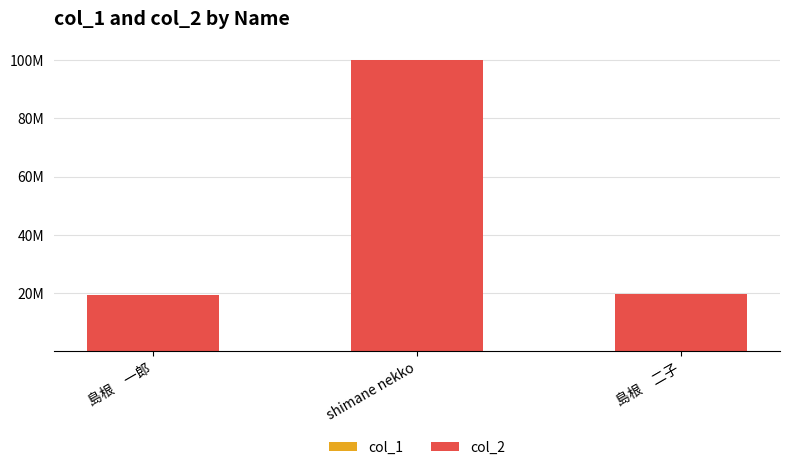

What is the value of the col_1 bar at the 1st from the left?

1